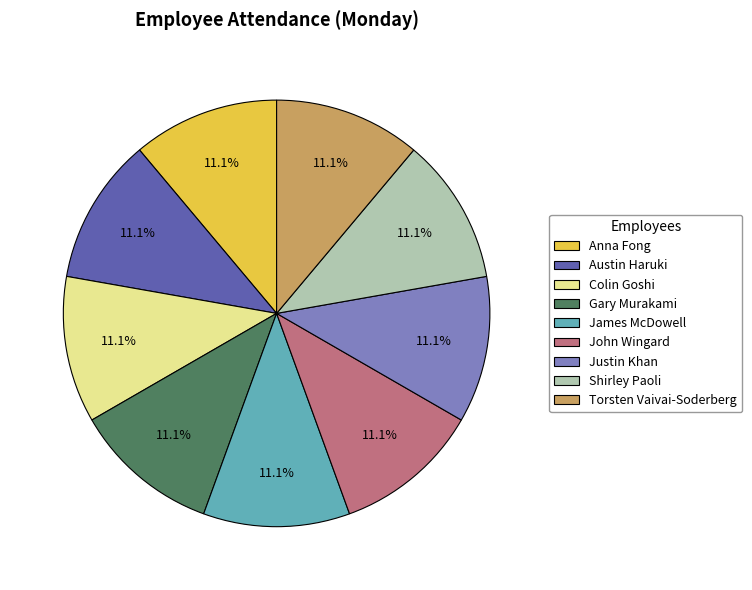

Does any single category account for the majority?

No